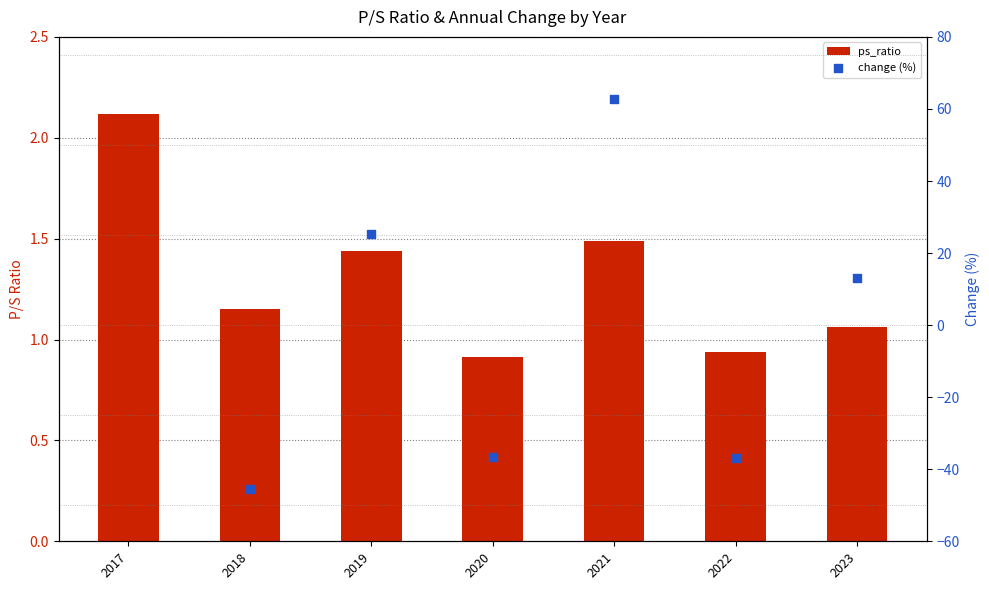

Which has a higher value, 2018 or 2021?

2021